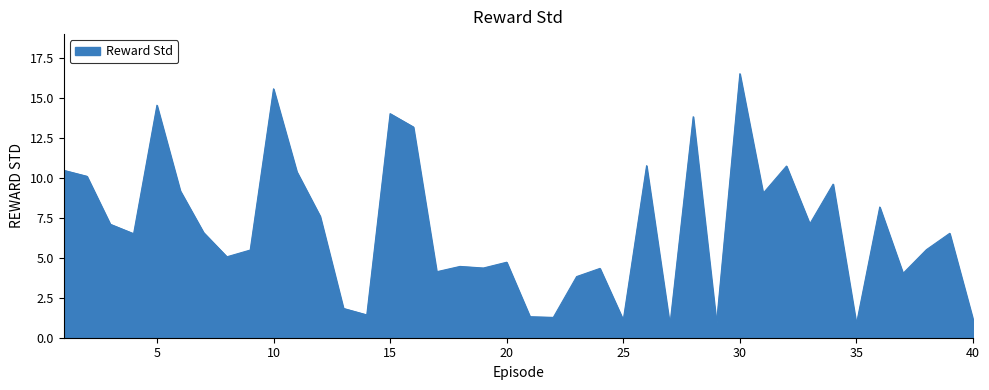

What is the greatest value displayed?

16.5